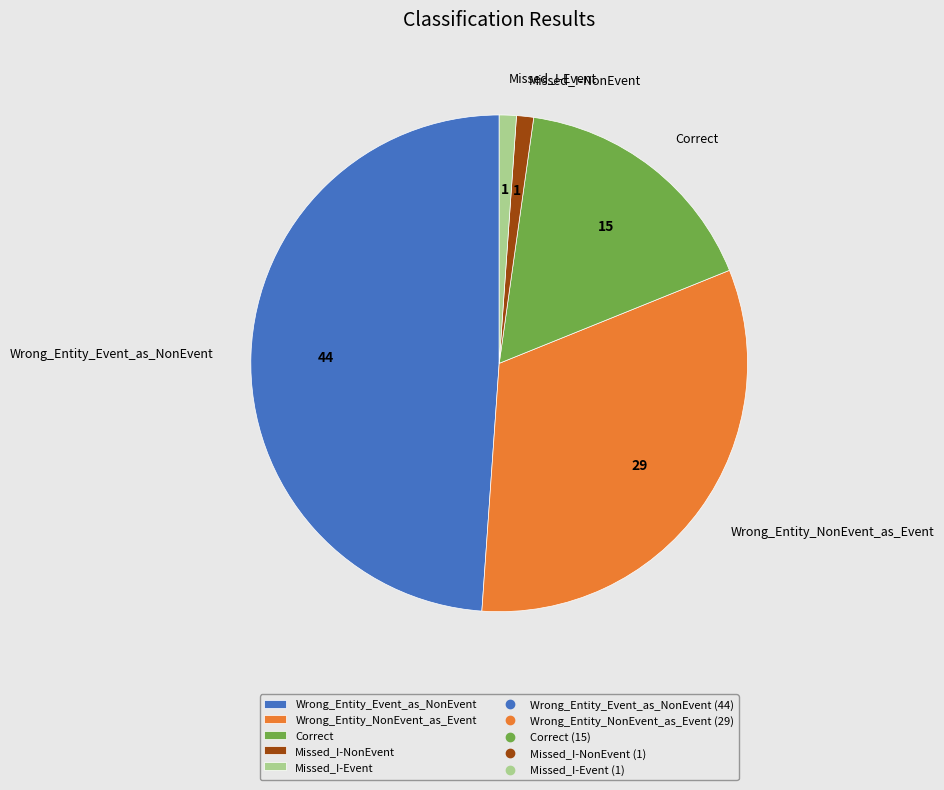

How many slices are in this pie chart?

5